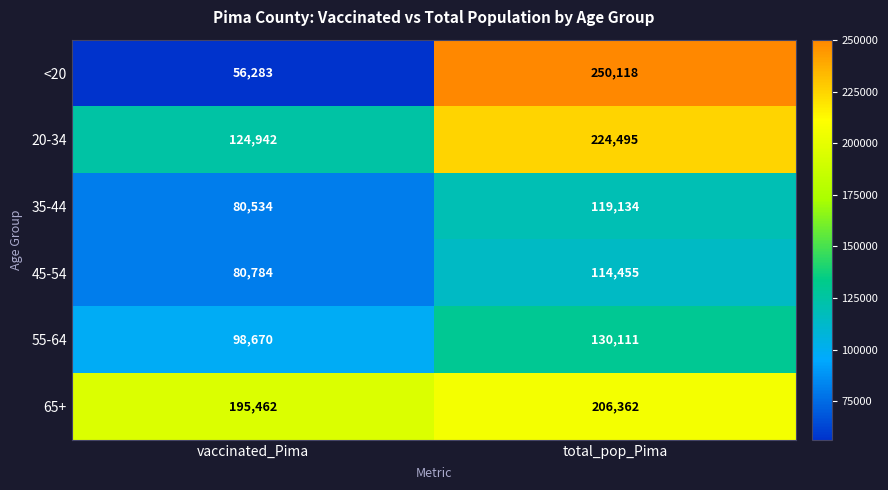

Reading left to right, list all the values displayed in this chart.

<20: vaccinated_Pima=56283	total_pop_Pima=250118
20-34: vaccinated_Pima=124942	total_pop_Pima=224495
35-44: vaccinated_Pima=80534	total_pop_Pima=119134
45-54: vaccinated_Pima=80784	total_pop_Pima=114455
55-64: vaccinated_Pima=98670	total_pop_Pima=130111
65+: vaccinated_Pima=195462	total_pop_Pima=206362